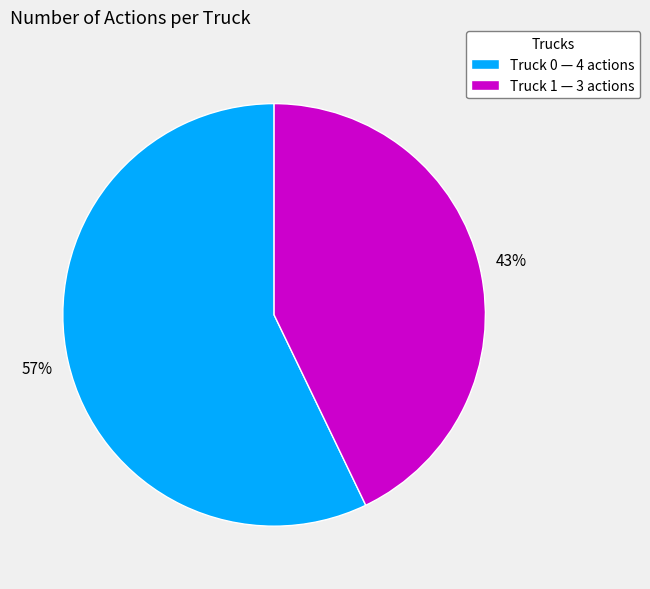

Which category has the biggest portion of the pie?

Truck 0